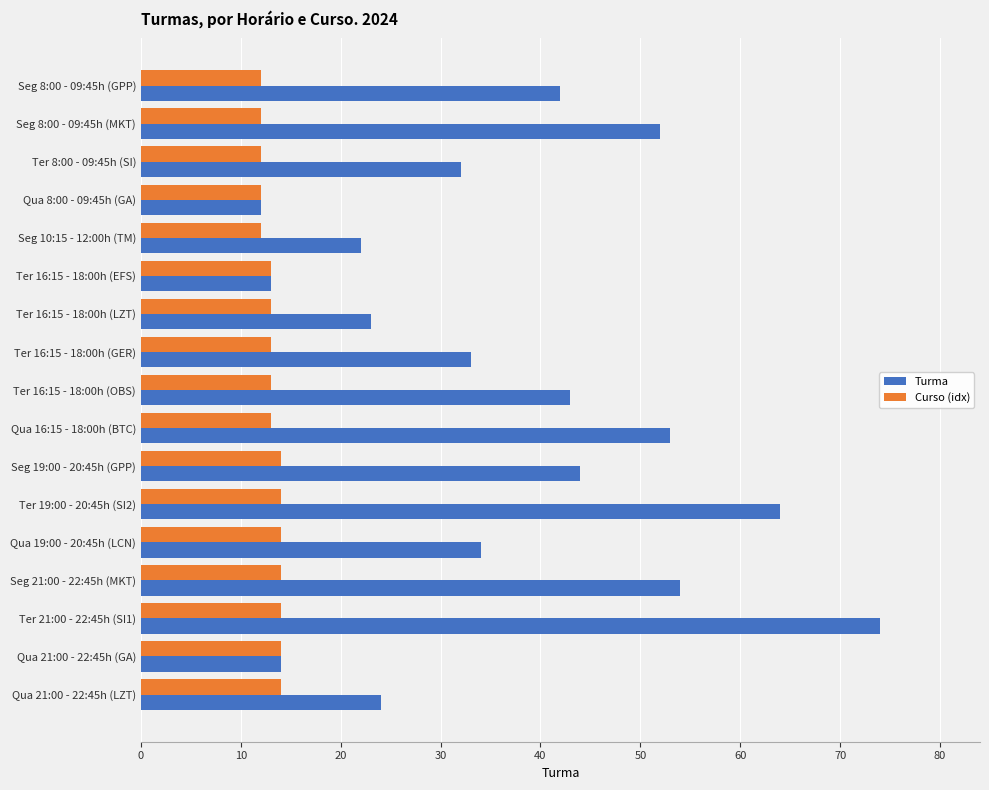

What is the difference between the highest and lowest values at Seg 8:00 - 09:45h (MKT)?

40